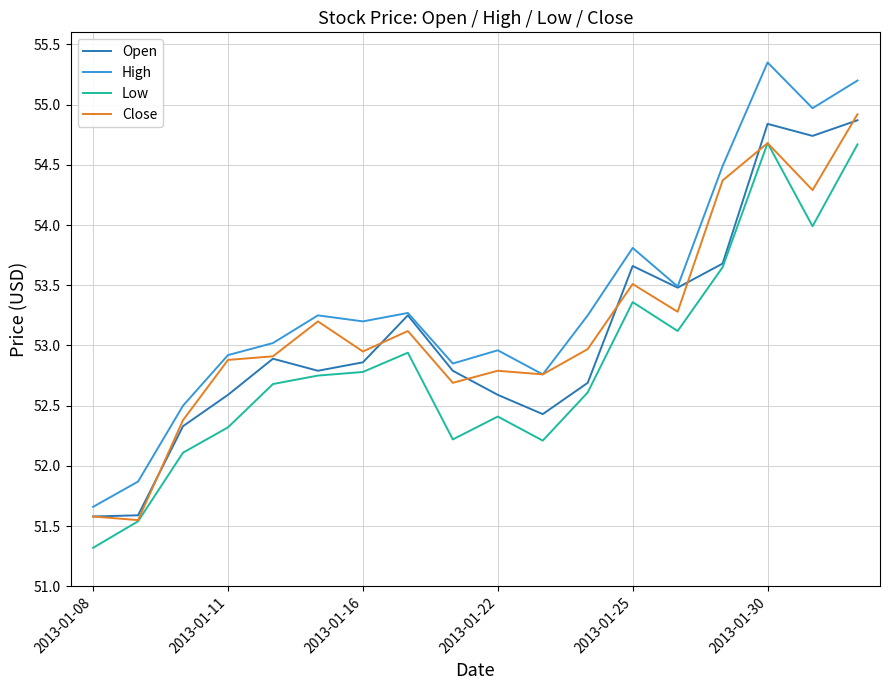

Which series has the widest spread of values?

High